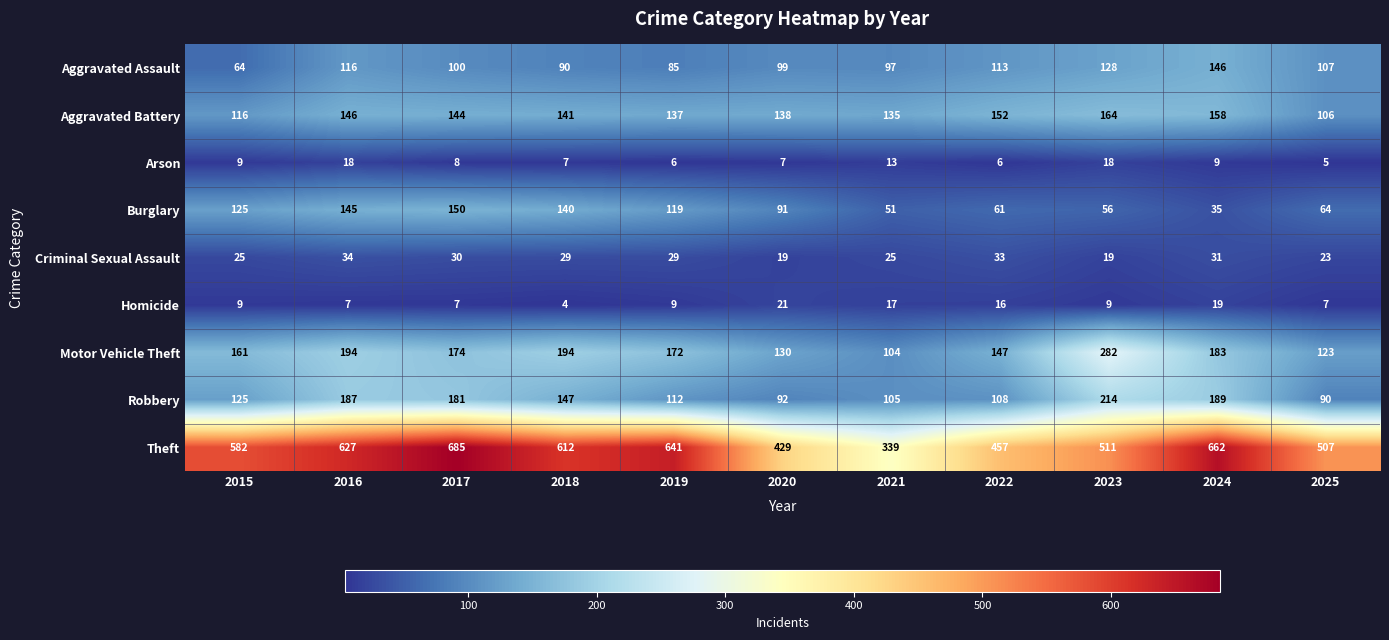

How many series are shown in this chart?

9